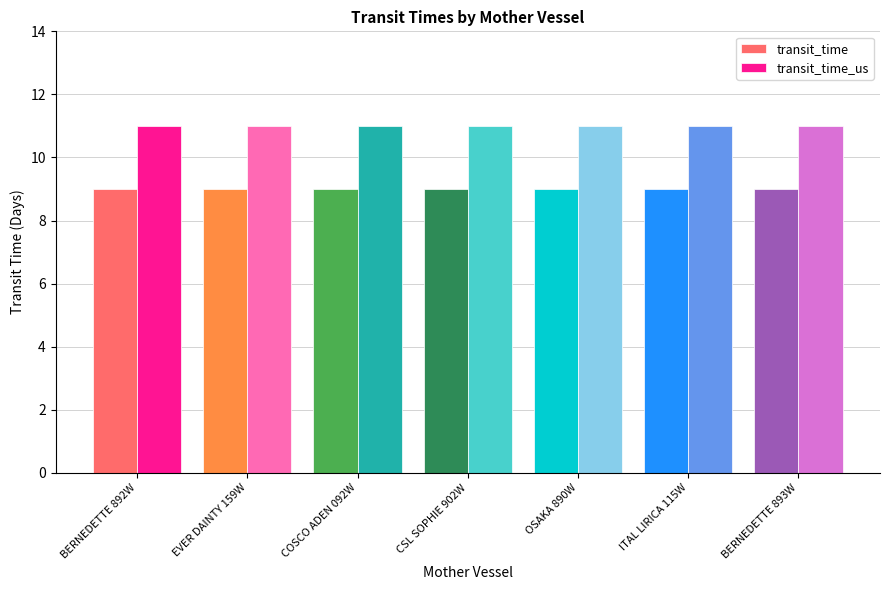

Which series has the largest total across all categories?

transit_time_us